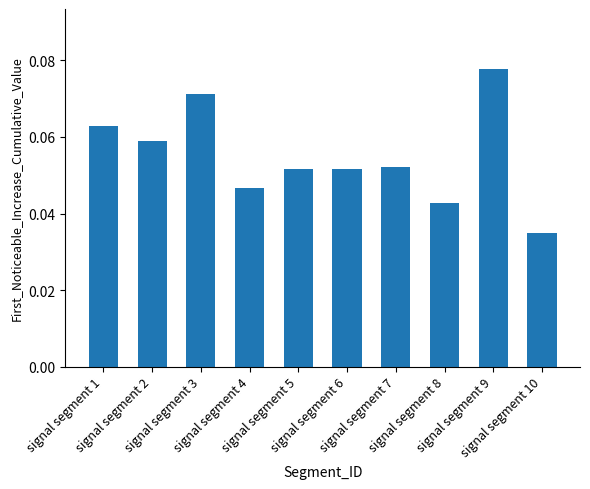

How many values are between 0 and 1?

10